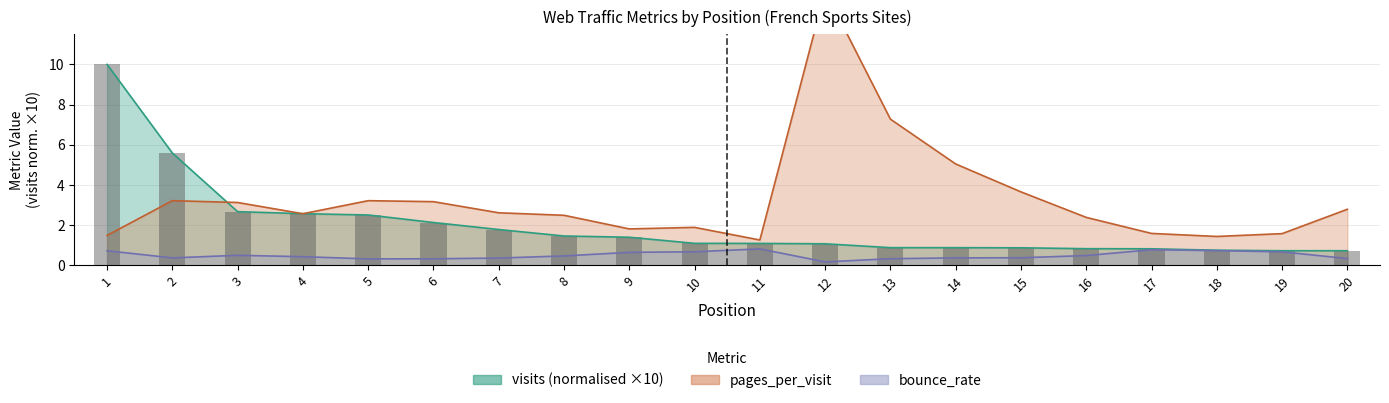

Are the bars grouped side by side (vs. stacked)?

Yes